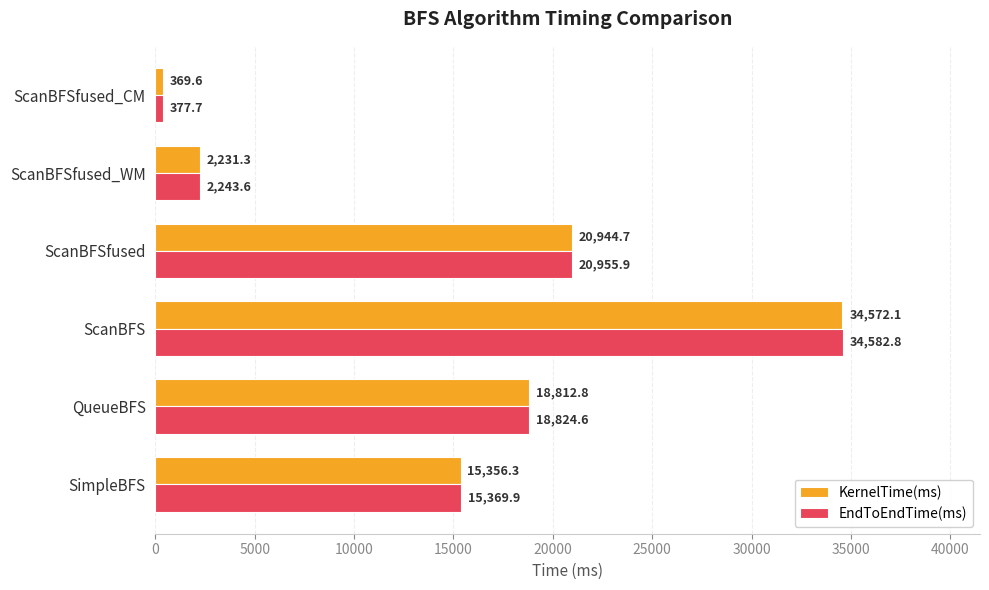

What is the difference between the KernelTime(ms) values at ScanBFS and SimpleBFS?

19215.8